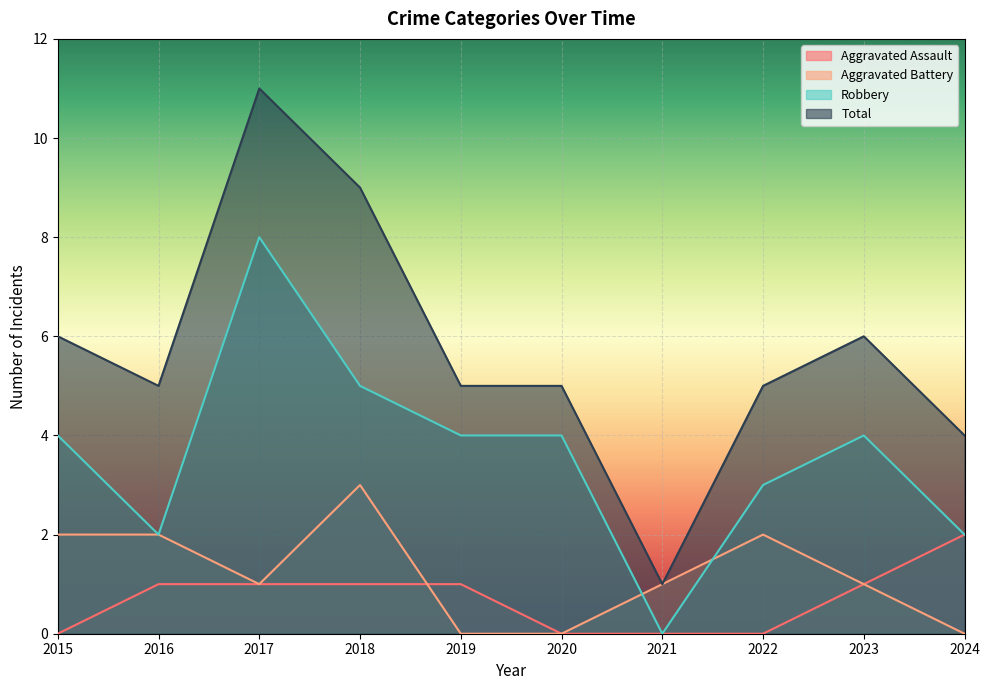

At which label is Robbery closest to 4?

2015